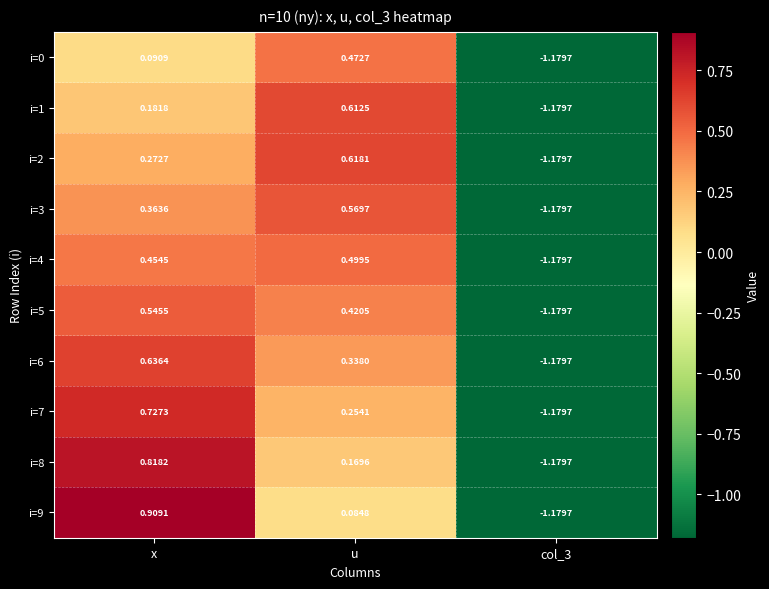

At which label is i=1 closest to 0?

x